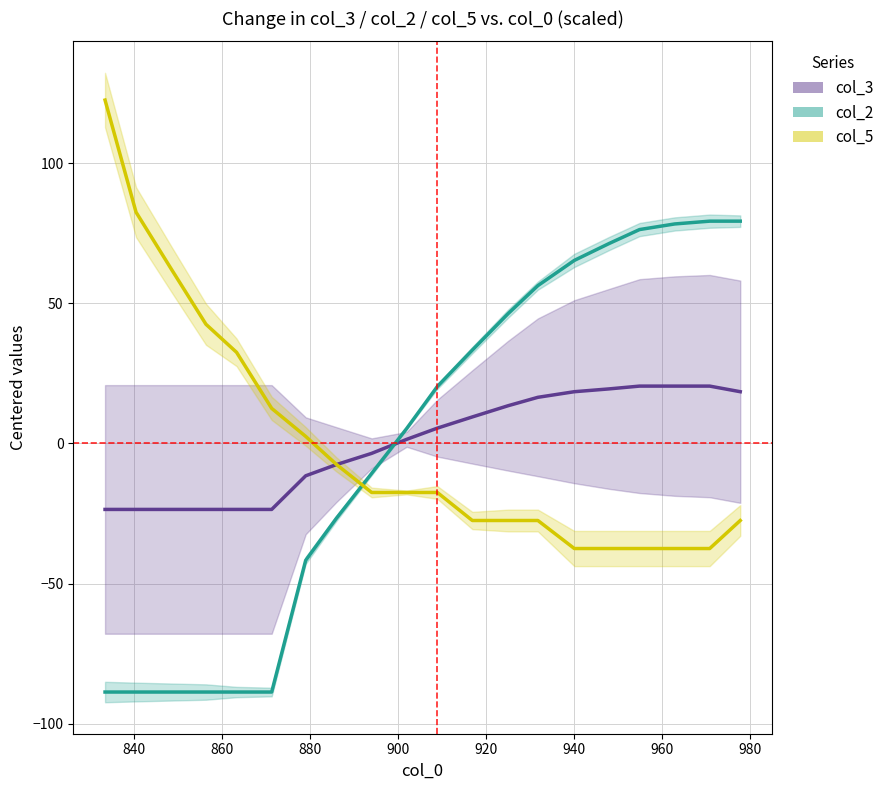

How many intersections are there between col_5 and col_3?

1